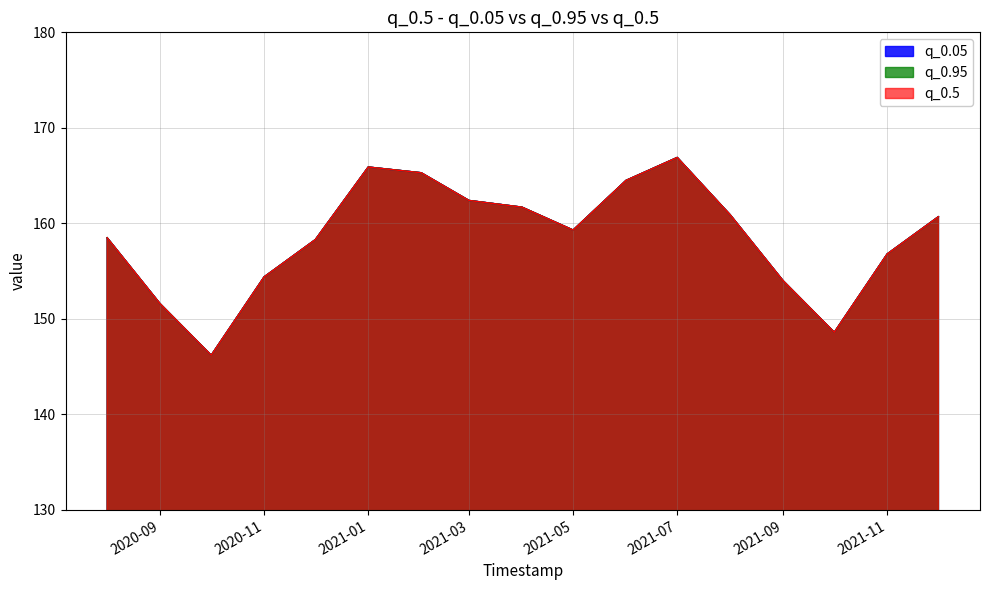

What is the label of the 6th point from the right?

2021-07